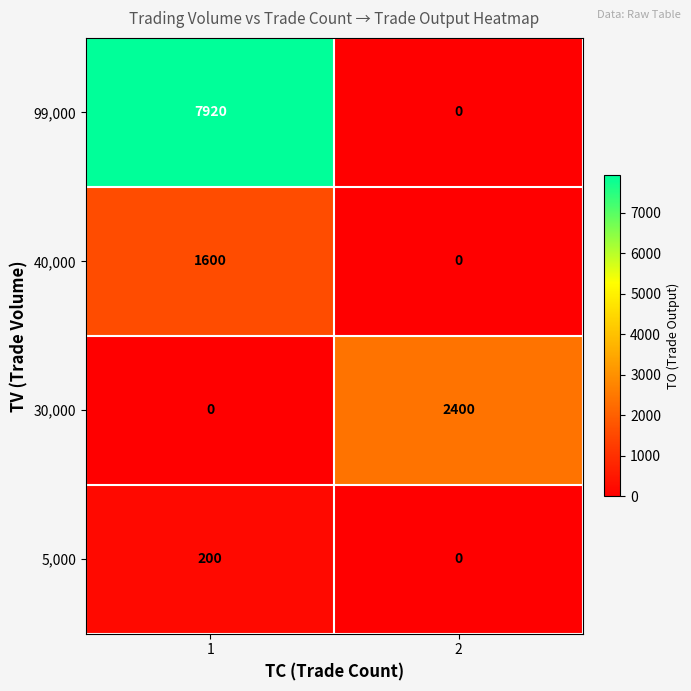

True or false: 99,000 has a value of 3774 at 1.

False